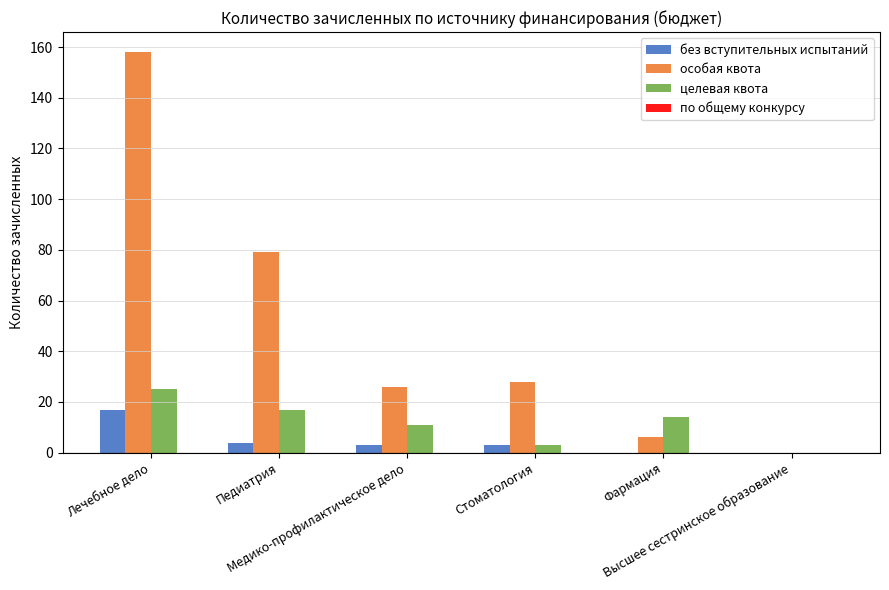

Count the number of categories in the chart.

6